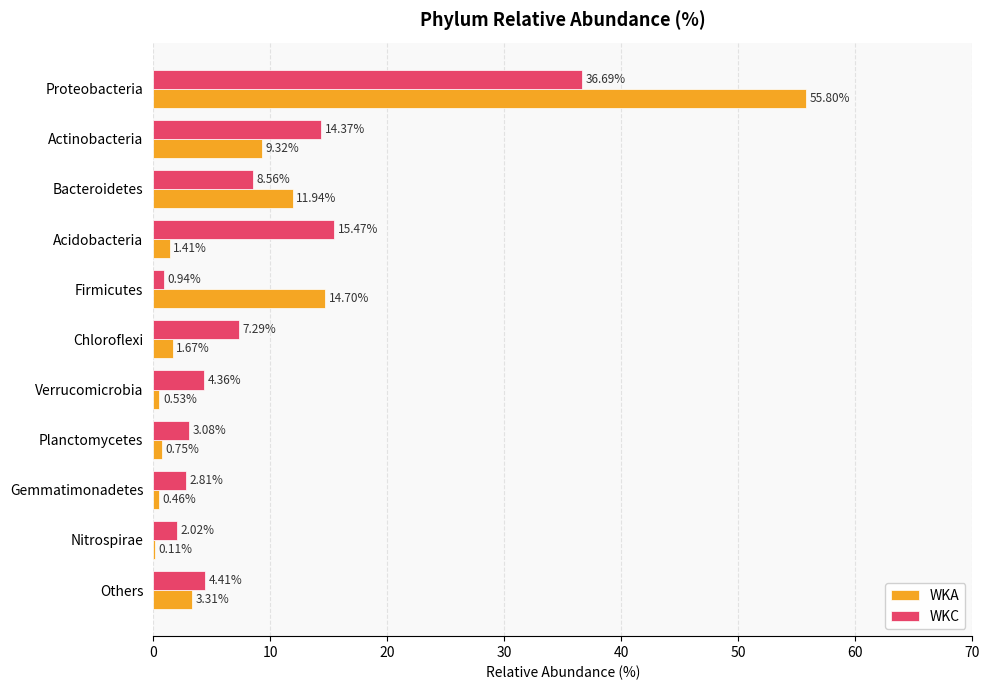

What are all the series names shown in the legend?

WKA, WKC